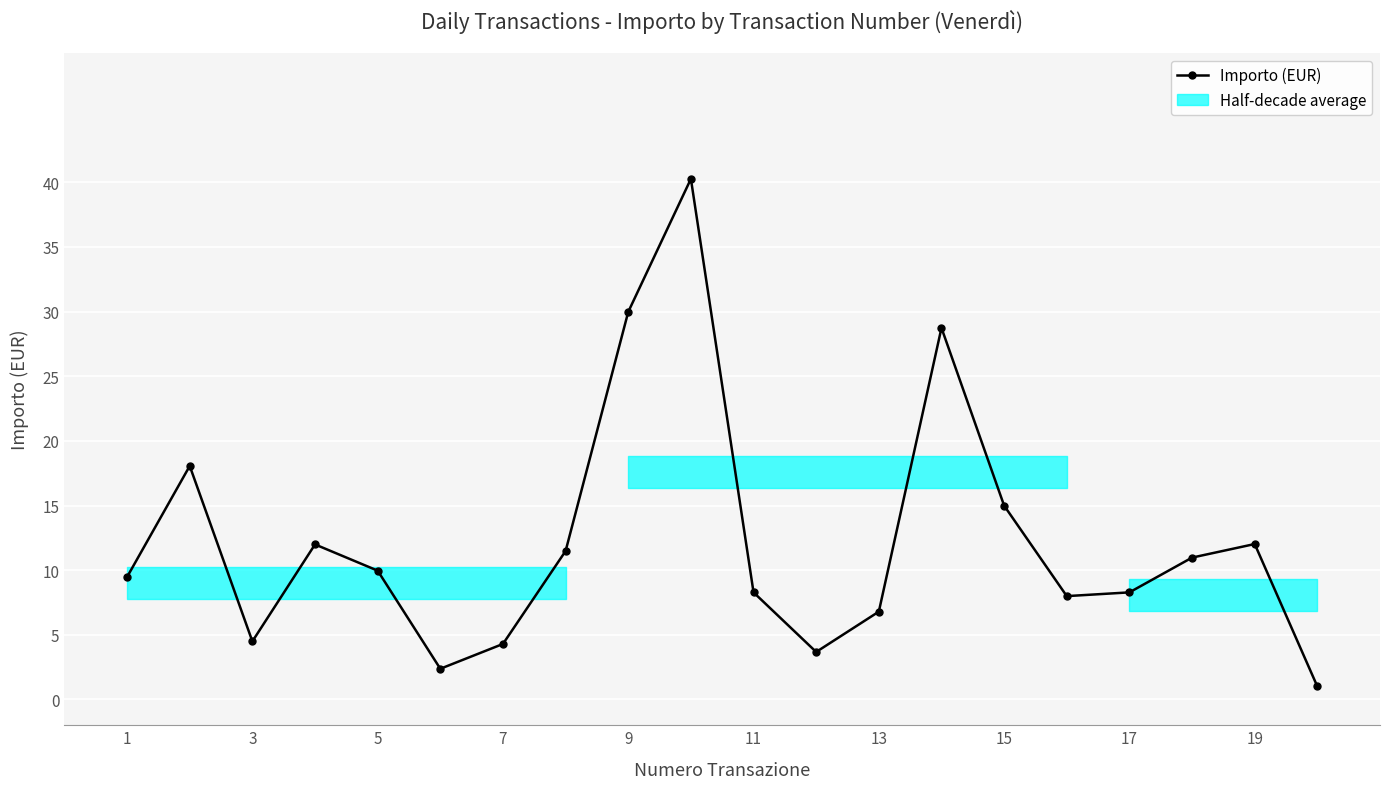

True or false: the data shows 9.3 at 13.

False